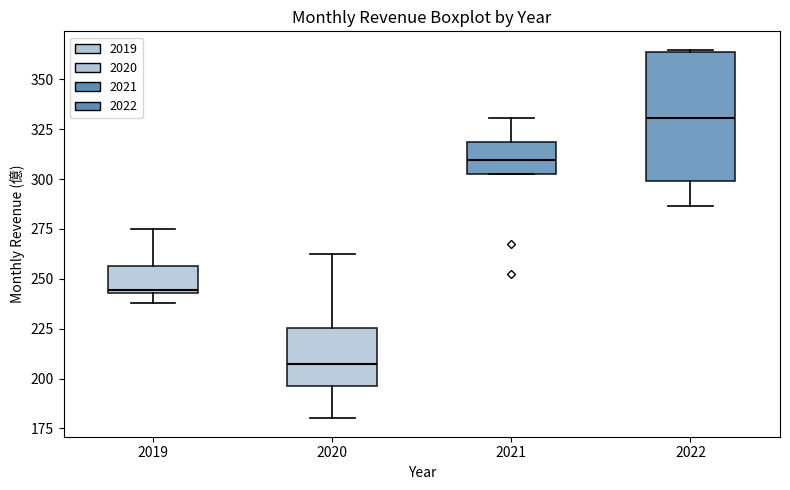

Where is the upper edge of the box at x = 2021 on the y-axis? The values are not printed on the chart, so give them approximately, as read against the axis.

320